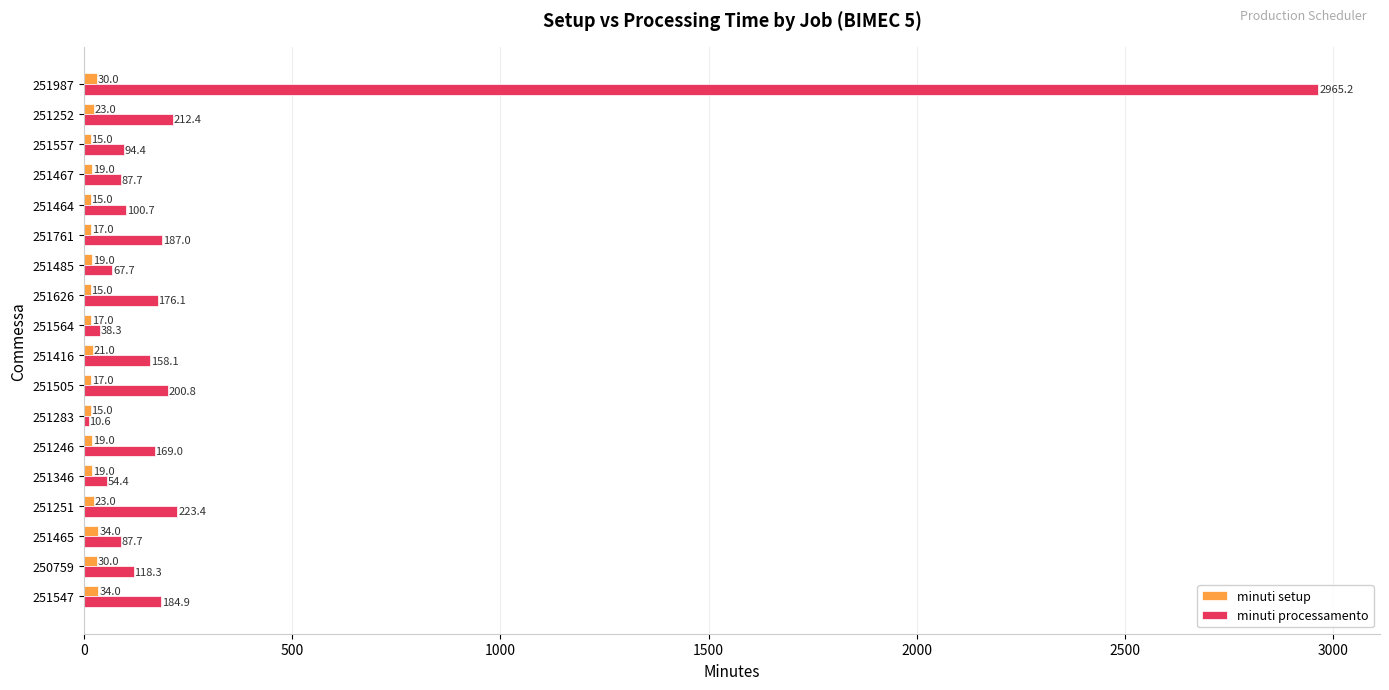

The minuti setup series shows 19.0 at 251467. True or false?

True